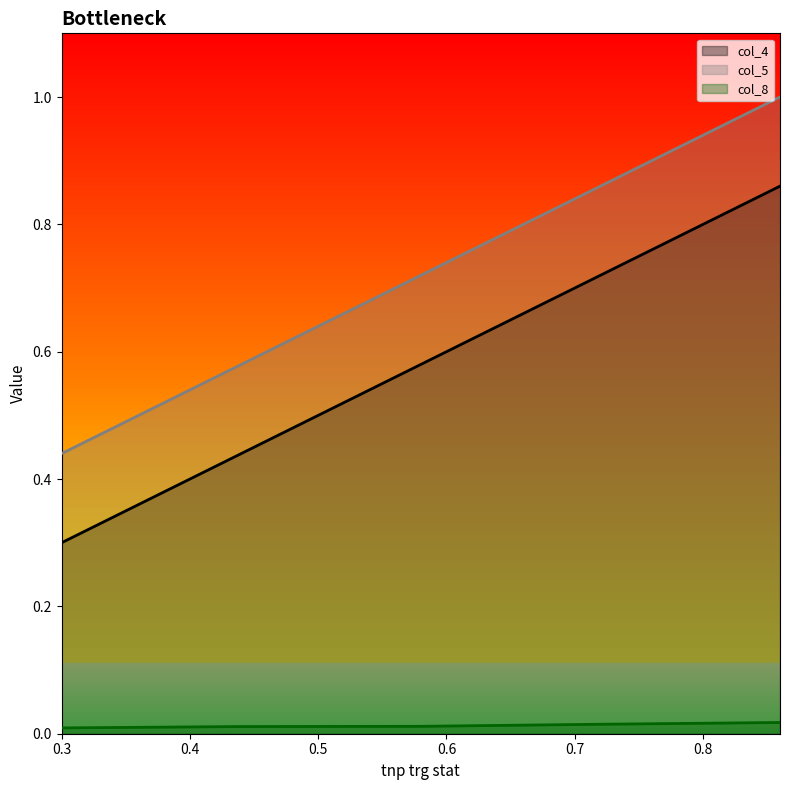

Which category has the lowest value across all series?

0.3